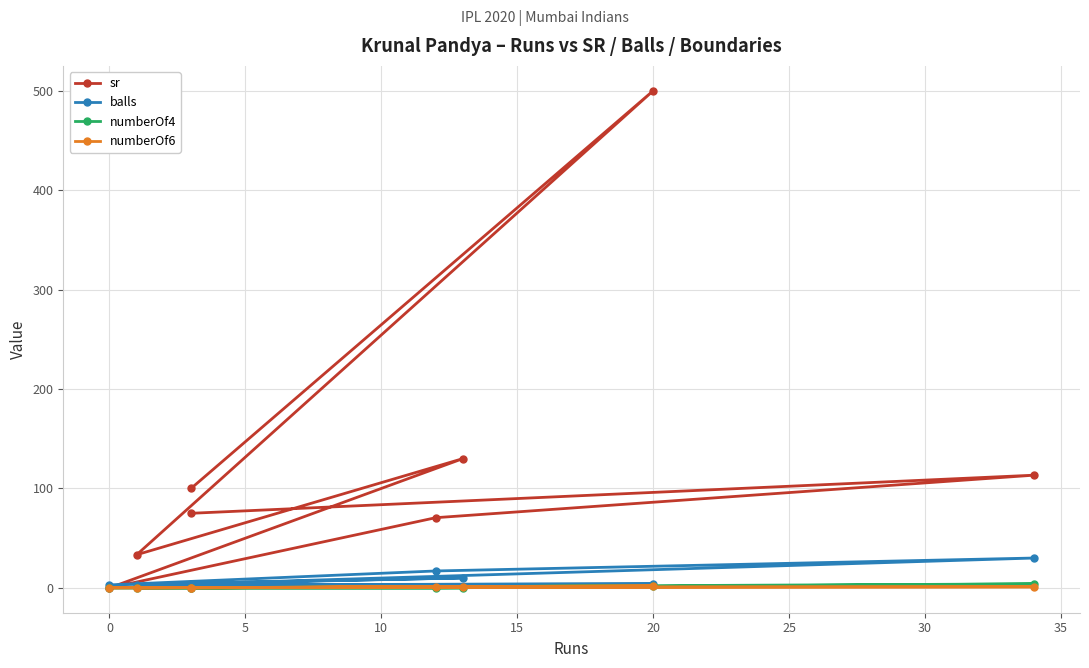

Which series has the largest total across all categories?

sr